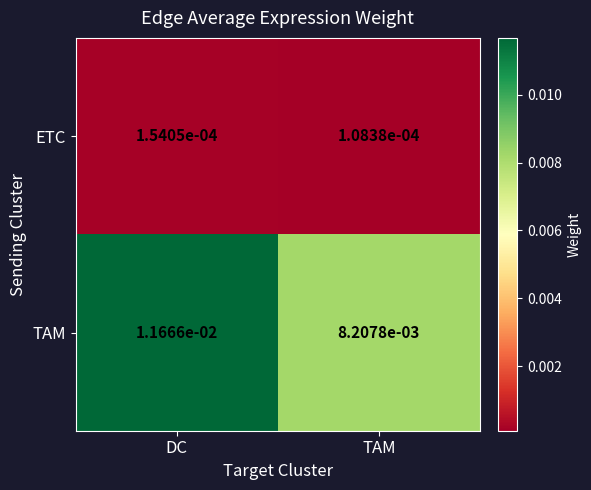

List the series in order of their overall mean, highest first.

TAM, ETC